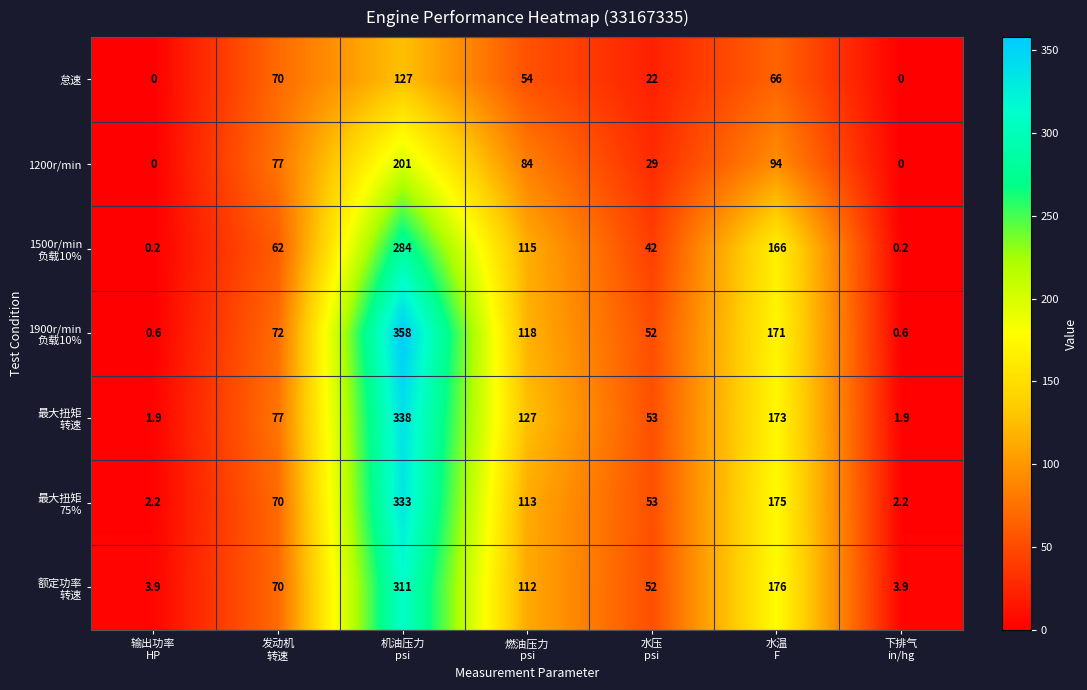

What is the sum of all 怠速 values?

339.0